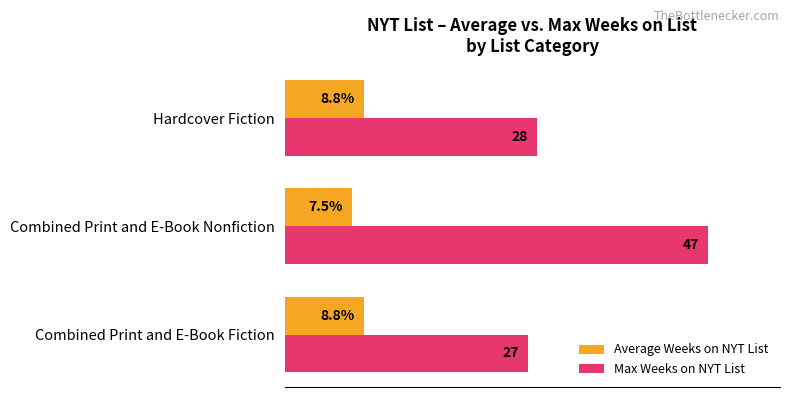

Between Combined Print and E-Book Nonfiction and Hardcover Fiction, which series saw the biggest shift?

Max Weeks on NYT List